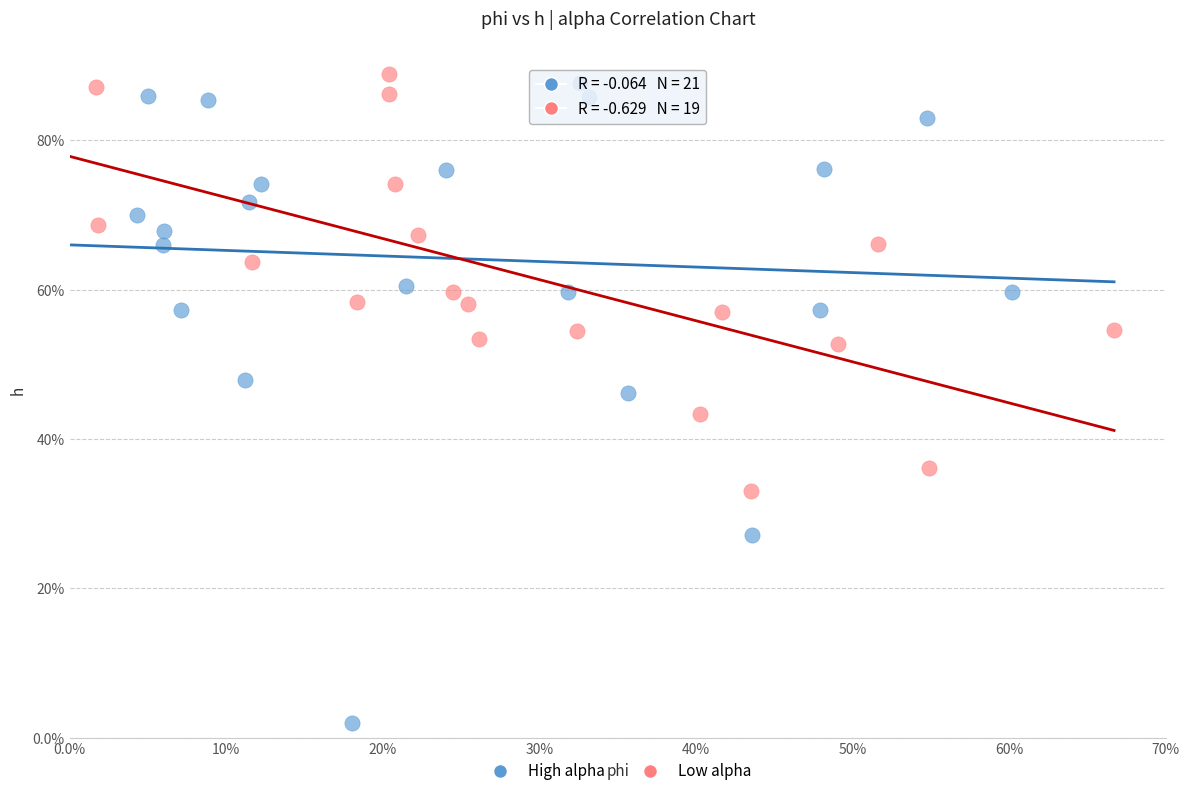

Which series reaches the maximum Y coordinate?

Low alpha